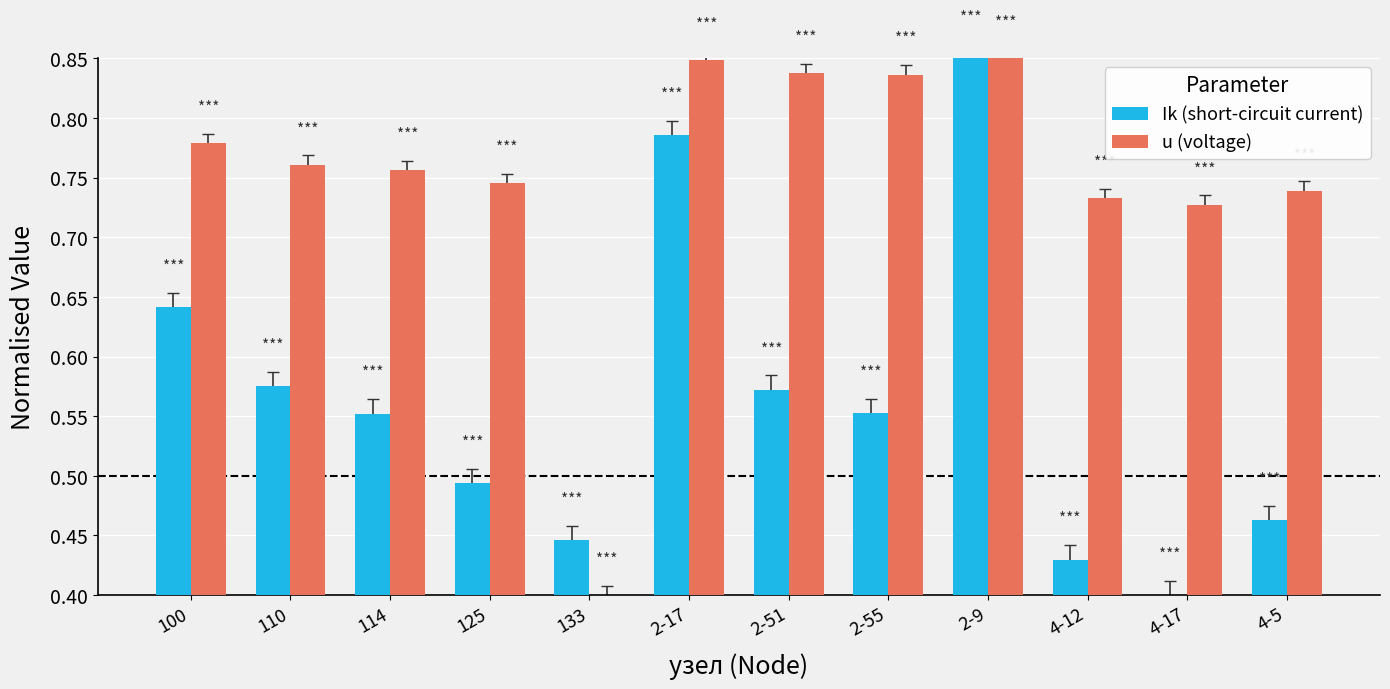

Which series changed the most between 133 and 2-55?

u (voltage)